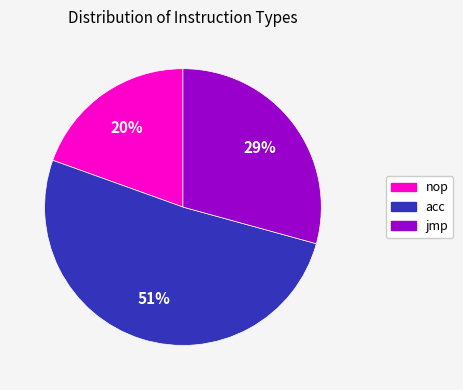

Is there any slice that represents more than half of the pie?

Yes